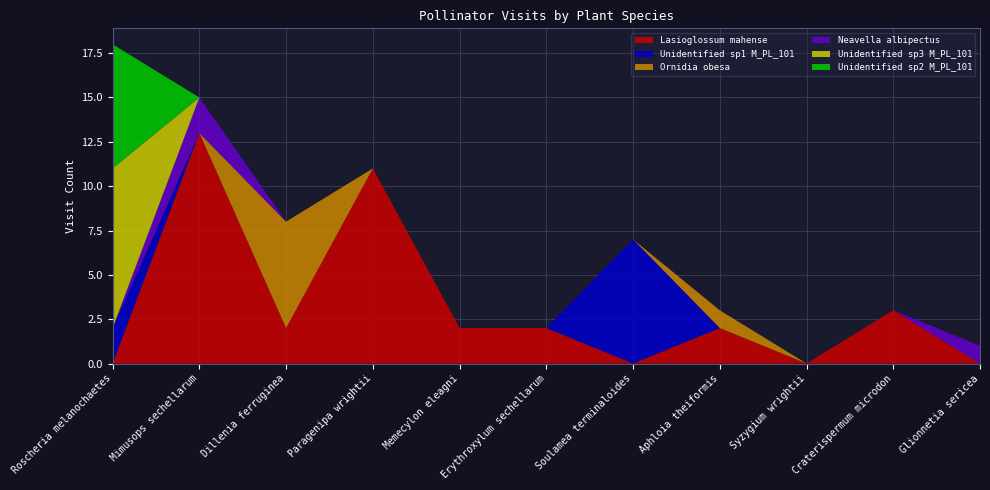

Reading left to right, extract all data points from this chart.

Lasioglossum mahense: Roscheria melanochaetes=0	Mimusops sechellarum=13	Dillenia ferruginea=2	Paragenipa wrightii=11	Memecylon eleagni=2	Erythroxylum sechellarum=2	Soulamea terminaloides=0	Aphloia theiformis=2	Syzygium wrightii=0	Craterispermum microdon=3	Glionnetia sericea=0
Unidentified sp1 M_PL_101: Roscheria melanochaetes=2	Mimusops sechellarum=0	Dillenia ferruginea=0	Paragenipa wrightii=0	Memecylon eleagni=0	Erythroxylum sechellarum=0	Soulamea terminaloides=7	Aphloia theiformis=0	Syzygium wrightii=0	Craterispermum microdon=0	Glionnetia sericea=0
Ornidia obesa: Roscheria melanochaetes=0	Mimusops sechellarum=0	Dillenia ferruginea=6	Paragenipa wrightii=0	Memecylon eleagni=0	Erythroxylum sechellarum=0	Soulamea terminaloides=0	Aphloia theiformis=1	Syzygium wrightii=0	Craterispermum microdon=0	Glionnetia sericea=0
Neavella albipectus: Roscheria melanochaetes=0	Mimusops sechellarum=2	Dillenia ferruginea=0	Paragenipa wrightii=0	Memecylon eleagni=0	Erythroxylum sechellarum=0	Soulamea terminaloides=0	Aphloia theiformis=0	Syzygium wrightii=0	Craterispermum microdon=0	Glionnetia sericea=1
Unidentified sp3 M_PL_101: Roscheria melanochaetes=9	Mimusops sechellarum=0	Dillenia ferruginea=0	Paragenipa wrightii=0	Memecylon eleagni=0	Erythroxylum sechellarum=0	Soulamea terminaloides=0	Aphloia theiformis=0	Syzygium wrightii=0	Craterispermum microdon=0	Glionnetia sericea=0
Unidentified sp2 M_PL_101: Roscheria melanochaetes=7	Mimusops sechellarum=0	Dillenia ferruginea=0	Paragenipa wrightii=0	Memecylon eleagni=0	Erythroxylum sechellarum=0	Soulamea terminaloides=0	Aphloia theiformis=0	Syzygium wrightii=0	Craterispermum microdon=0	Glionnetia sericea=0